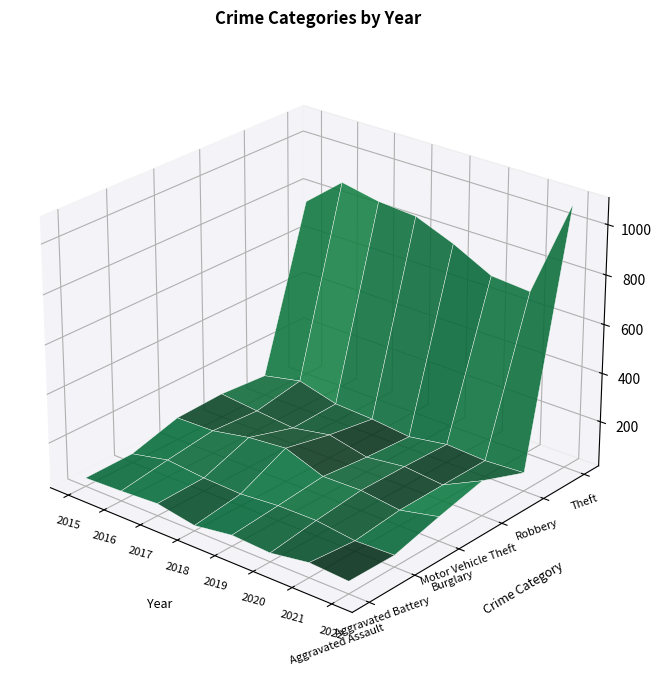

Reading left to right, transcribe all the data shown in this chart.

Aggravated Assault: 50	56	65	37	60	51	76	66
Aggravated Battery: 52	85	70	64	77	78	58	63
Burglary: 107	110	140	154	96	99	79	114
Motor Vehicle Theft: 114	98	83	112	77	97	81	159
Robbery: 99	132	90	82	65	91	82	91
Theft: 757	885	854	842	779	699	686	1085